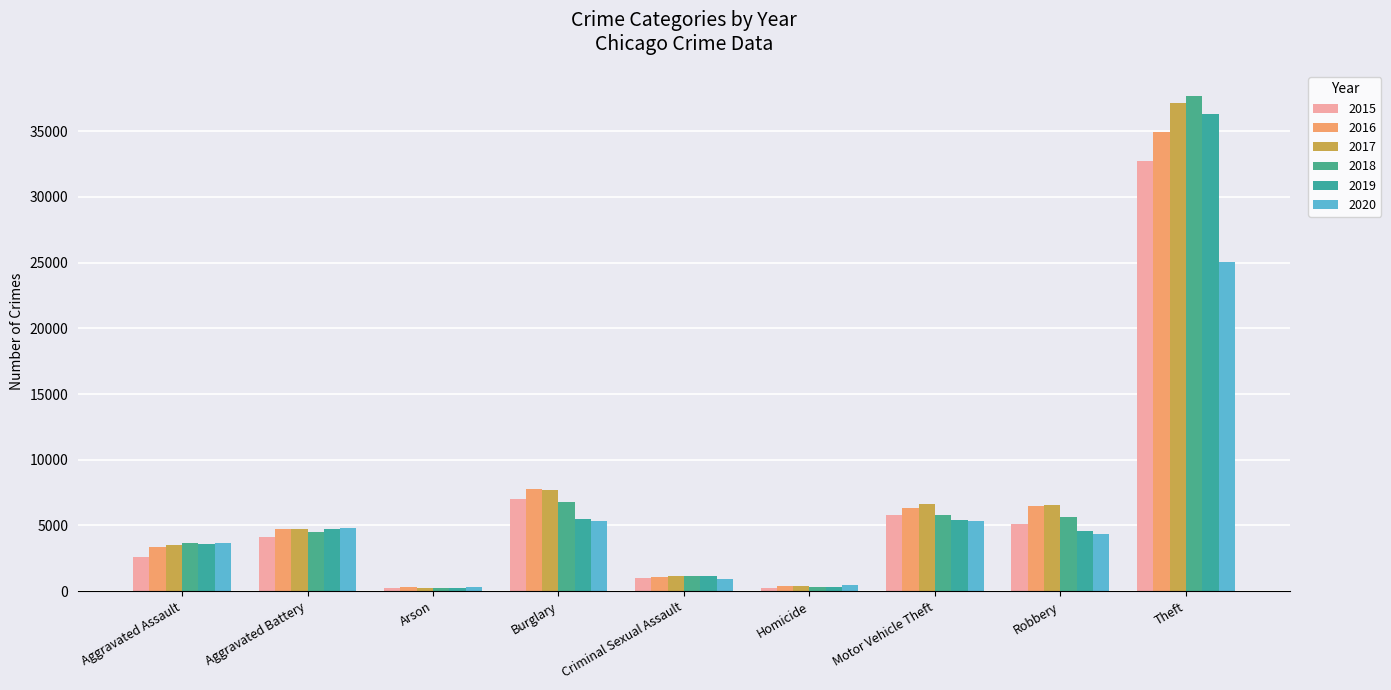

Which category has the highest value across all series?

Theft